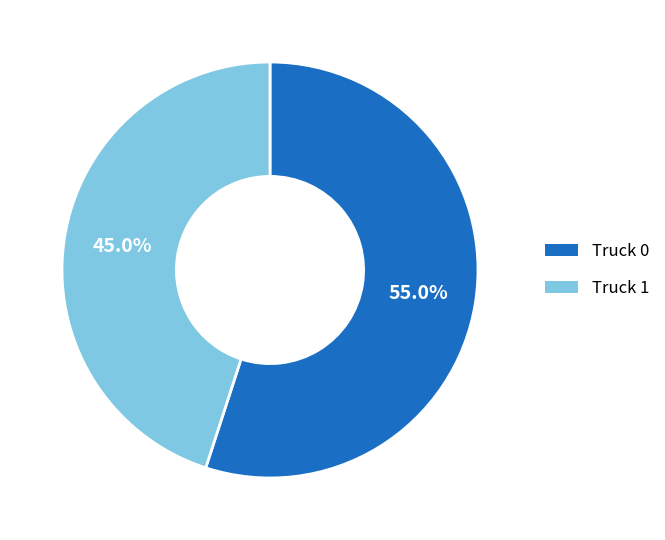

True or false: Truck 1 accounts for 39% of the total.

False